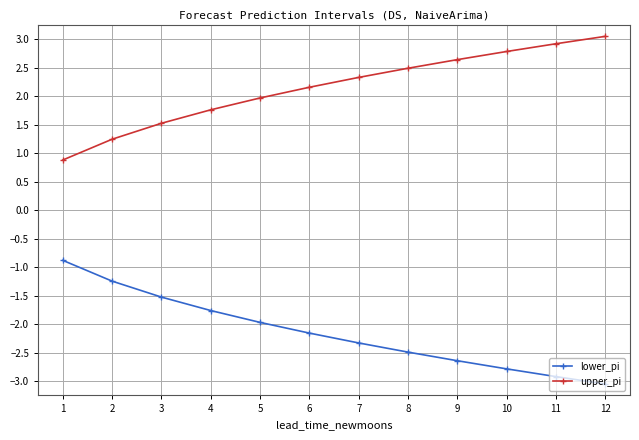

Read the lower_pi value at 7.

-2.3